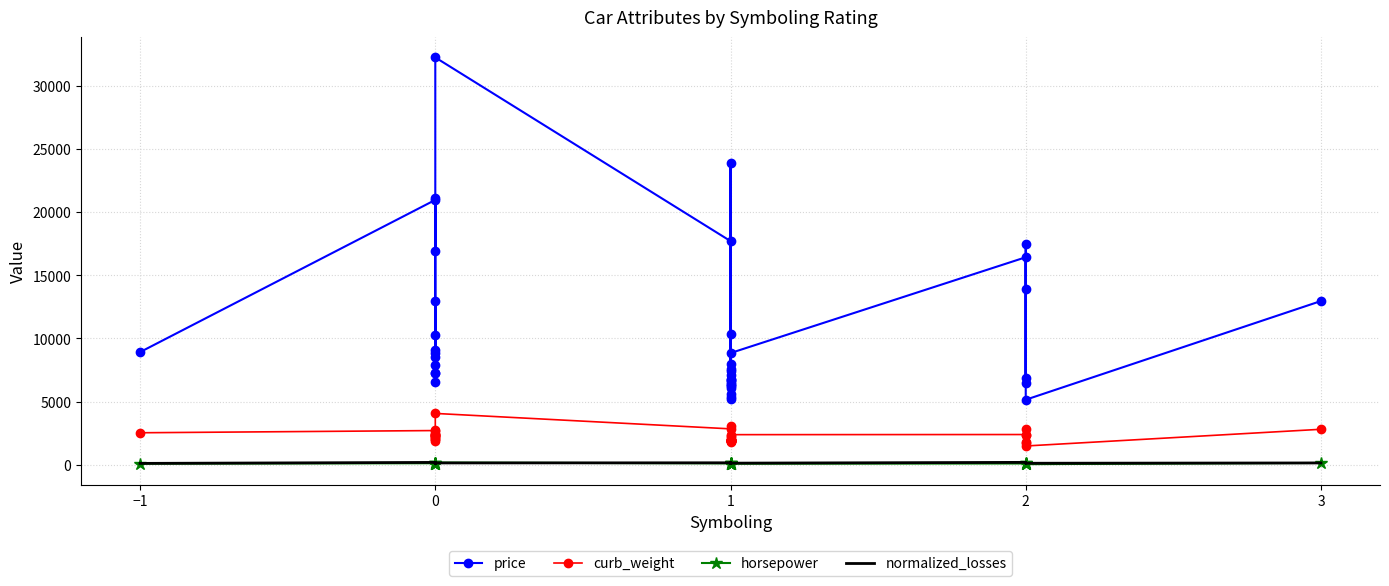

True or false: price and horsepower intersect in this chart.

False